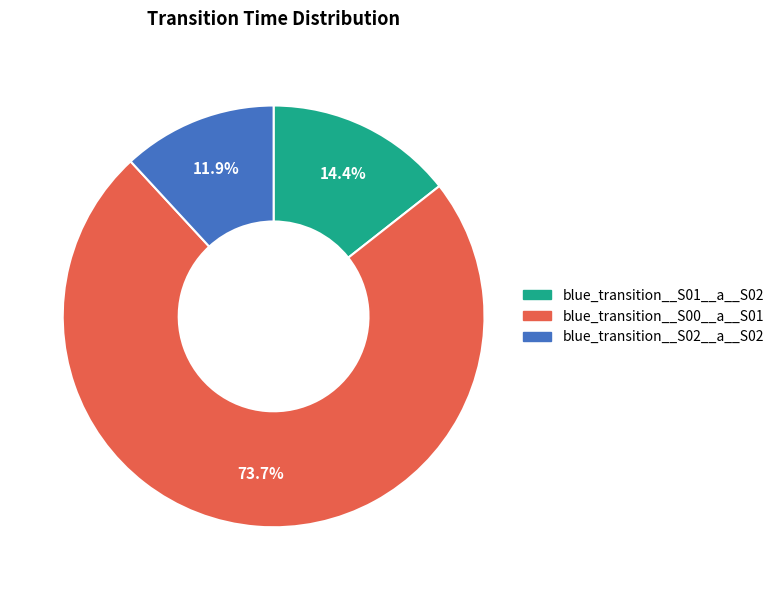

How many segments does this pie chart have?

3